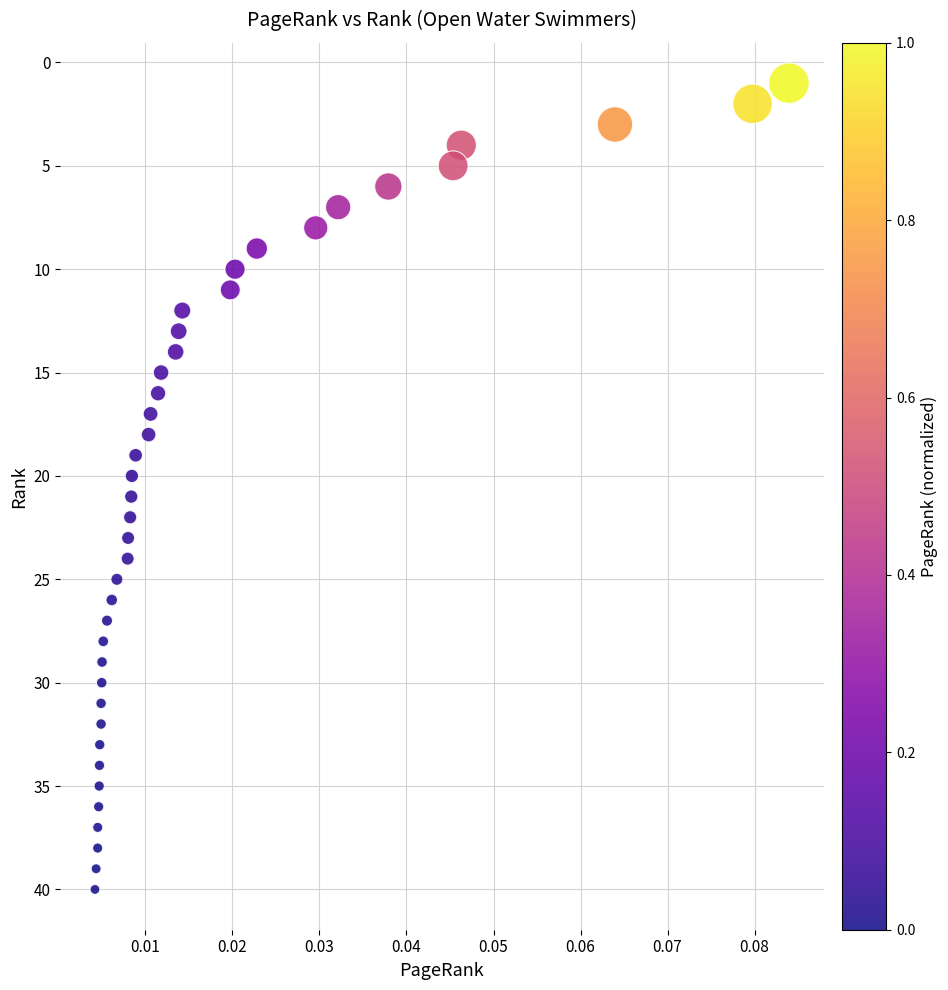

How many data points are displayed?

40